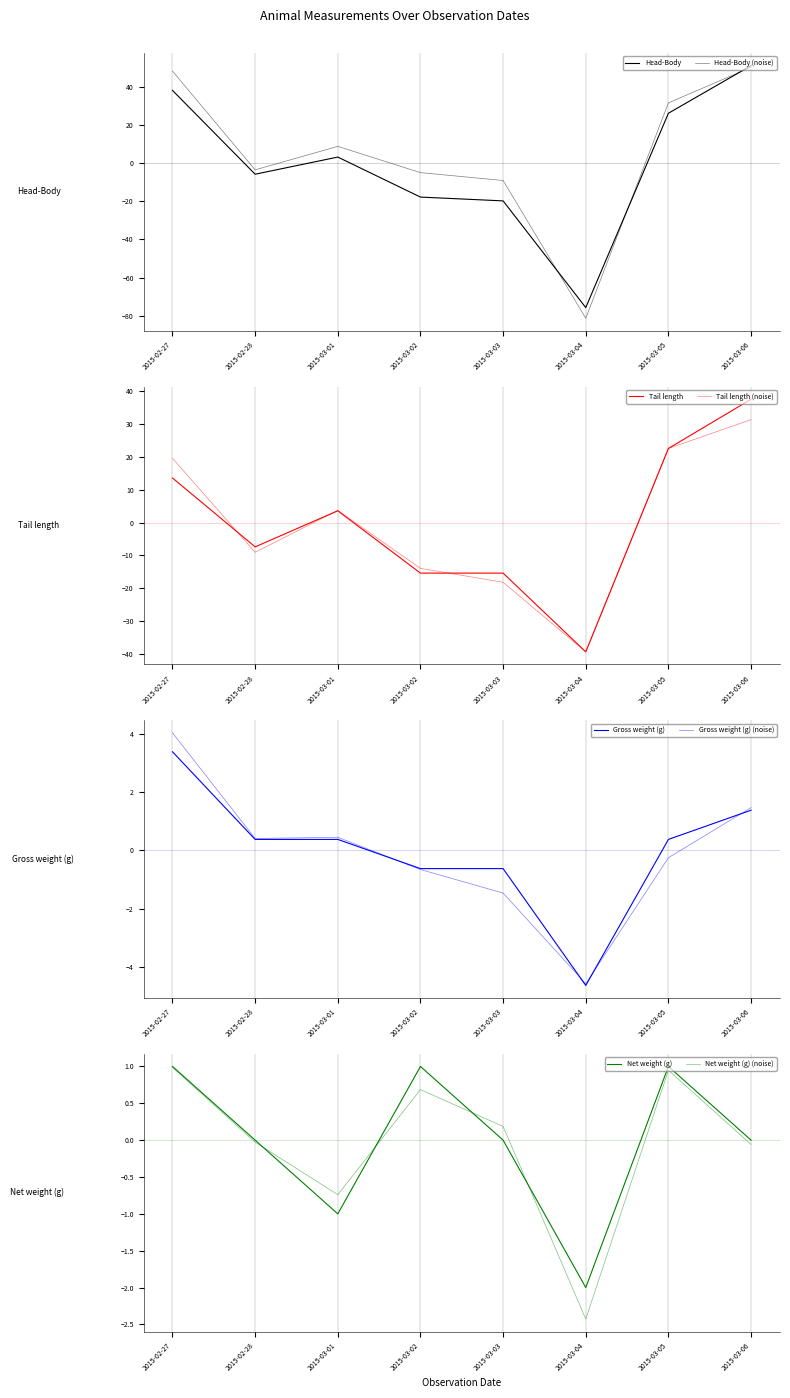

How many intersections are there between Tail length and Net weight (g)?

4